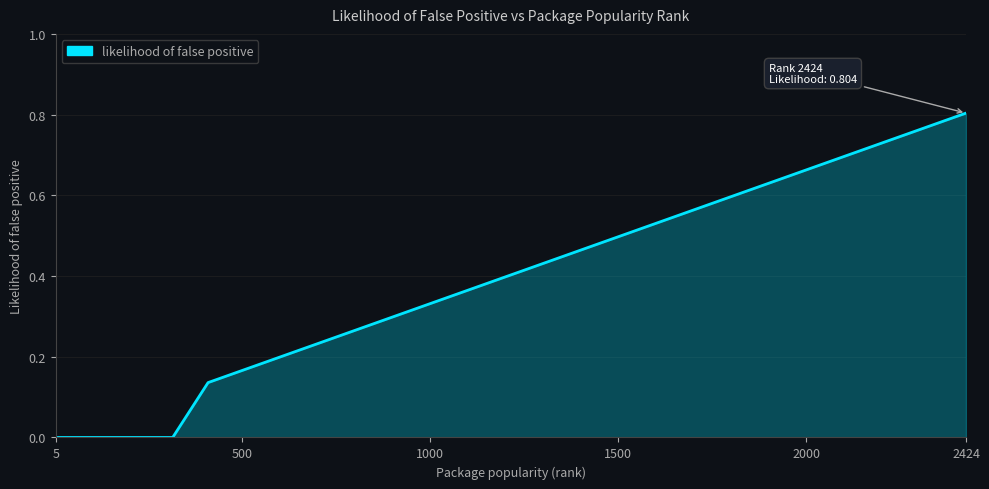

What is the maximum value shown in the chart?

0.8